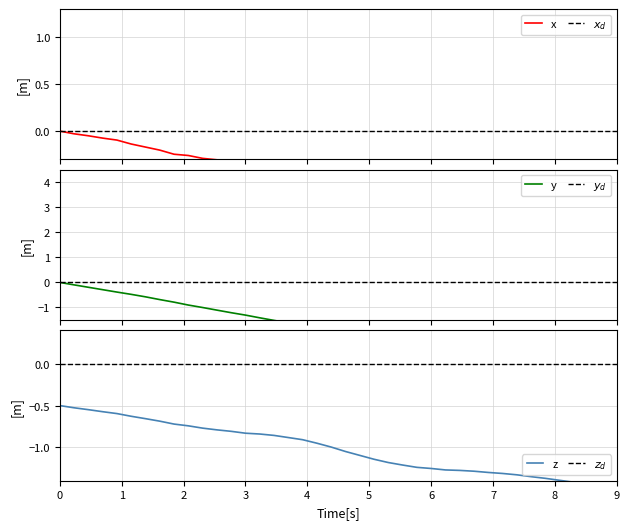

Which series has the largest total across all categories?

x